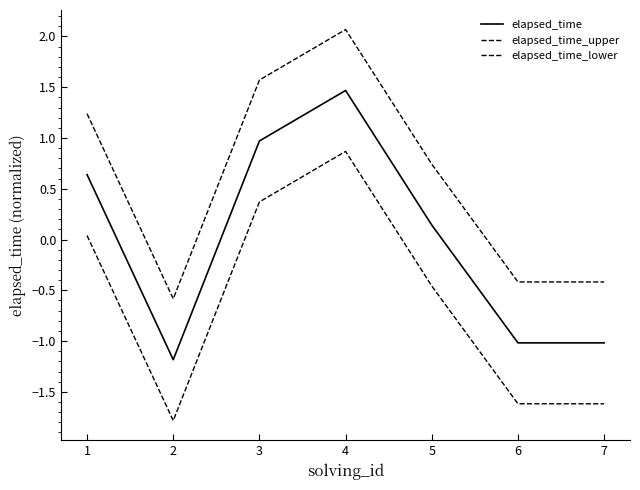

At which category is the sum across all series the highest?

4